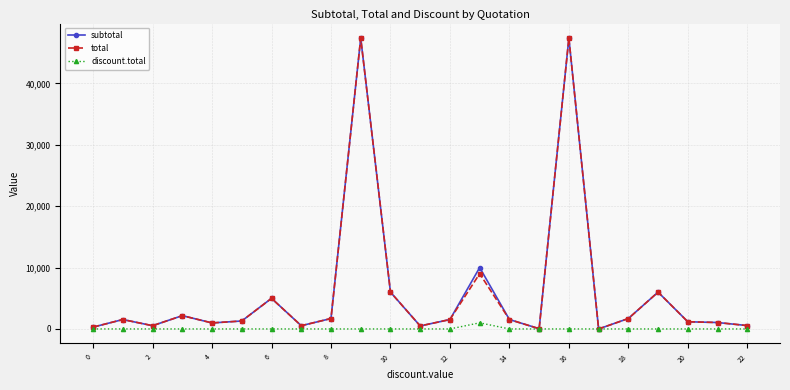

What is the value of the subtotal point at the 6th from the left?

1298.9